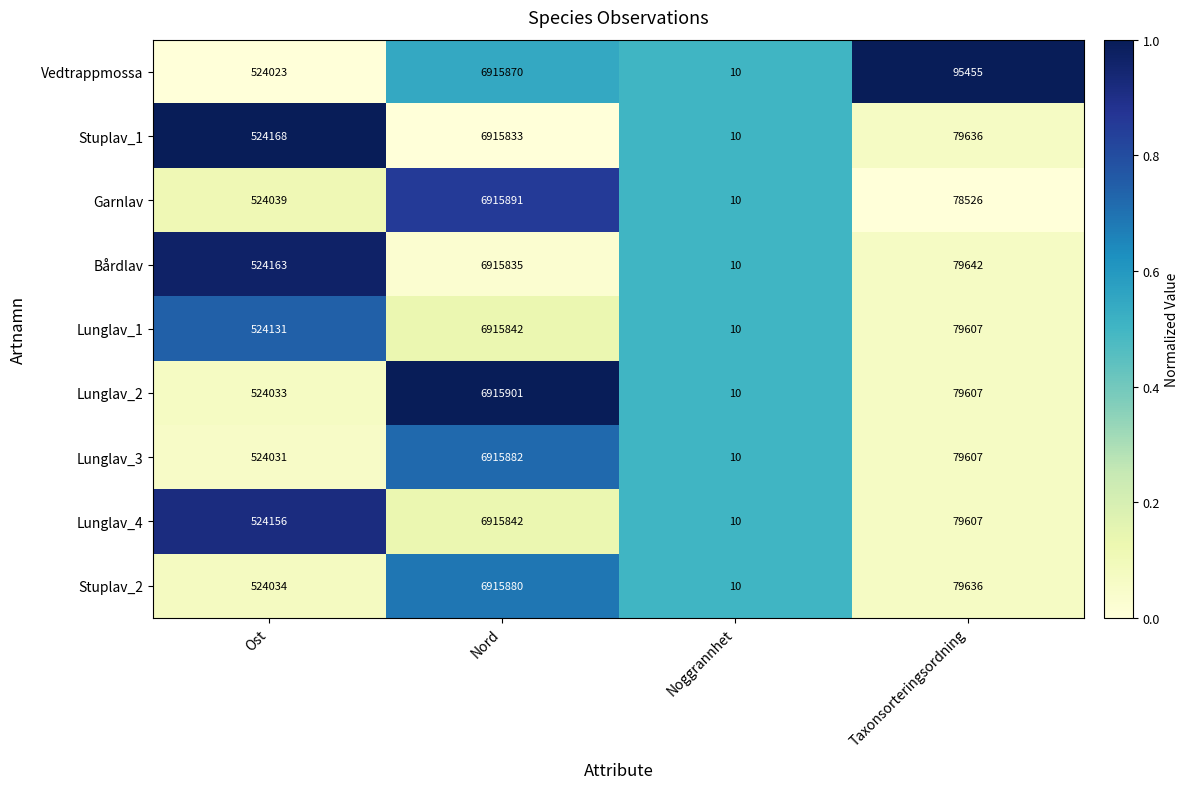

What is the average value of the Lunglav_1 series?

1879898